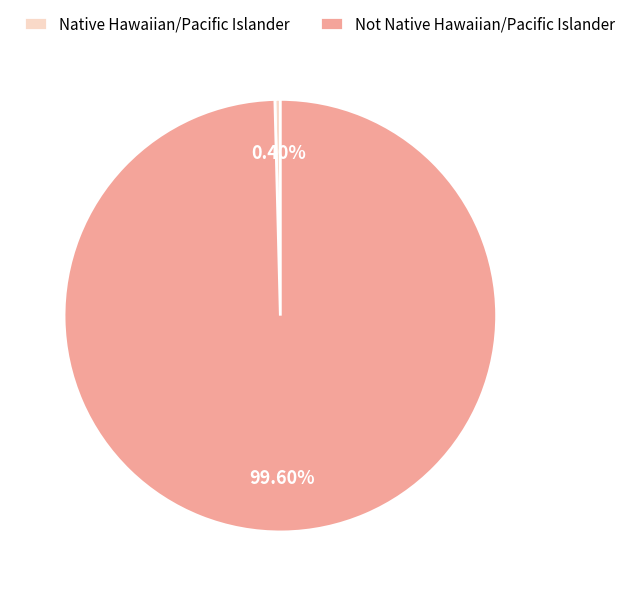

True or false: Native Hawaiian/Pacific Islander accounts for 12% of the total.

False